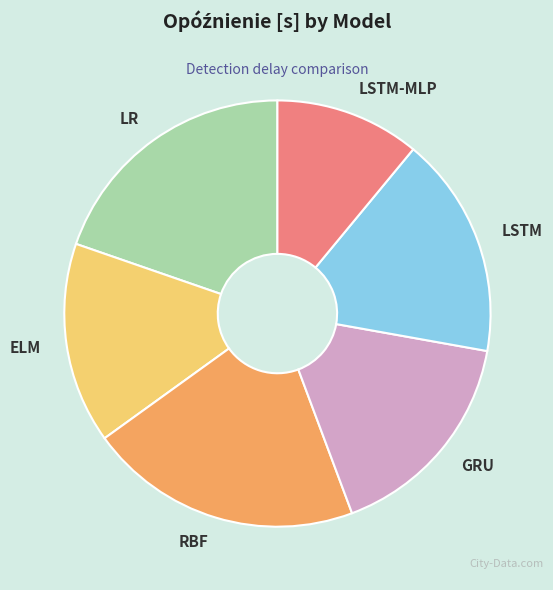

What is the ratio of the value at LR to the value at LSTM-MLP?

1.8